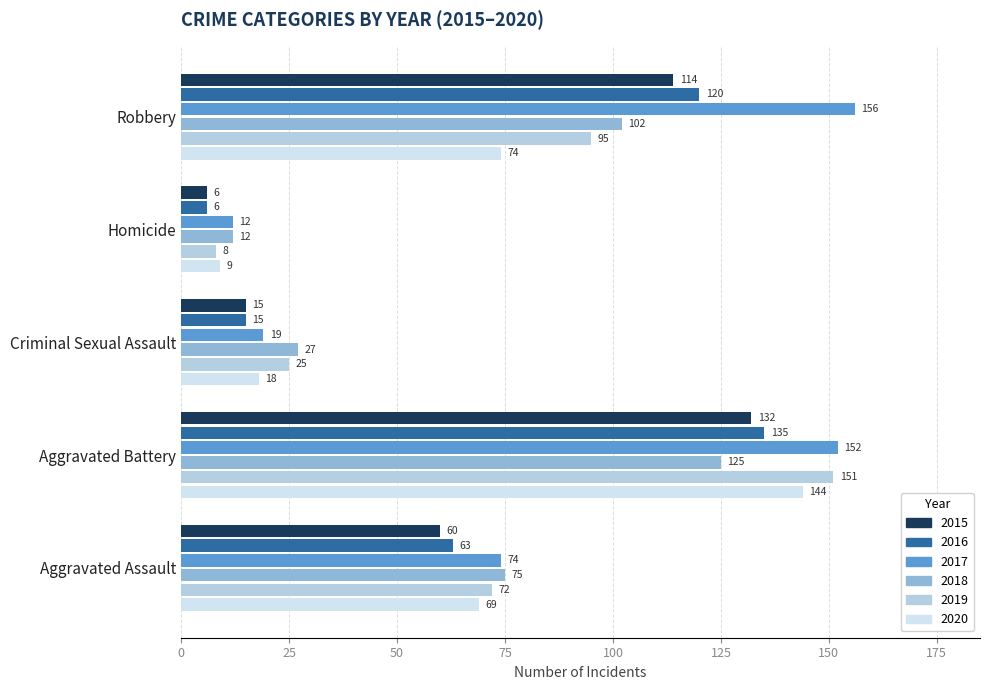

Which series has the largest total across all categories?

2017